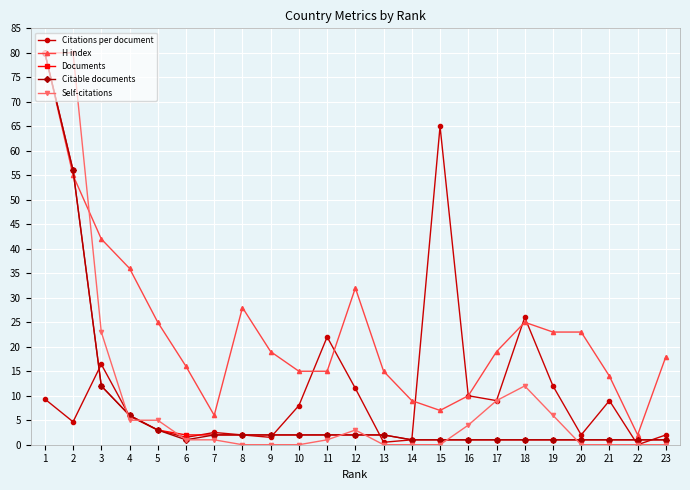

Which series has the widest spread of values?

Self-citations